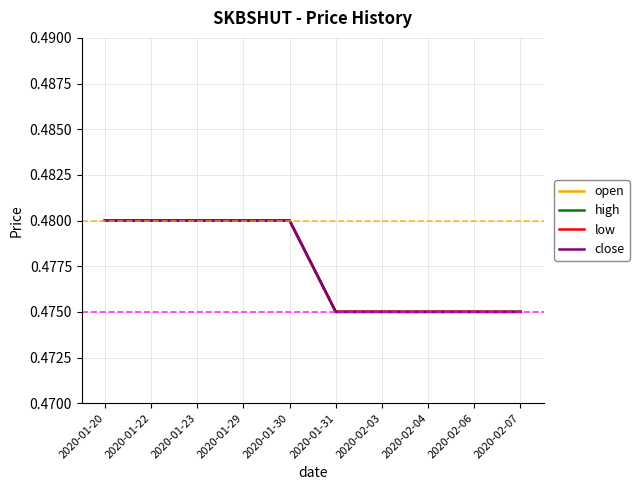

Reading left to right, list all the values displayed in this chart.

open: 2020-01-20=0.5	2020-01-22=0.5	2020-01-23=0.5	2020-01-29=0.5	2020-01-30=0.5	2020-01-31=0.5	2020-02-03=0.5	2020-02-04=0.5	2020-02-06=0.5	2020-02-07=0.5
high: 2020-01-20=0.5	2020-01-22=0.5	2020-01-23=0.5	2020-01-29=0.5	2020-01-30=0.5	2020-01-31=0.5	2020-02-03=0.5	2020-02-04=0.5	2020-02-06=0.5	2020-02-07=0.5
low: 2020-01-20=0.5	2020-01-22=0.5	2020-01-23=0.5	2020-01-29=0.5	2020-01-30=0.5	2020-01-31=0.5	2020-02-03=0.5	2020-02-04=0.5	2020-02-06=0.5	2020-02-07=0.5
close: 2020-01-20=0.5	2020-01-22=0.5	2020-01-23=0.5	2020-01-29=0.5	2020-01-30=0.5	2020-01-31=0.5	2020-02-03=0.5	2020-02-04=0.5	2020-02-06=0.5	2020-02-07=0.5